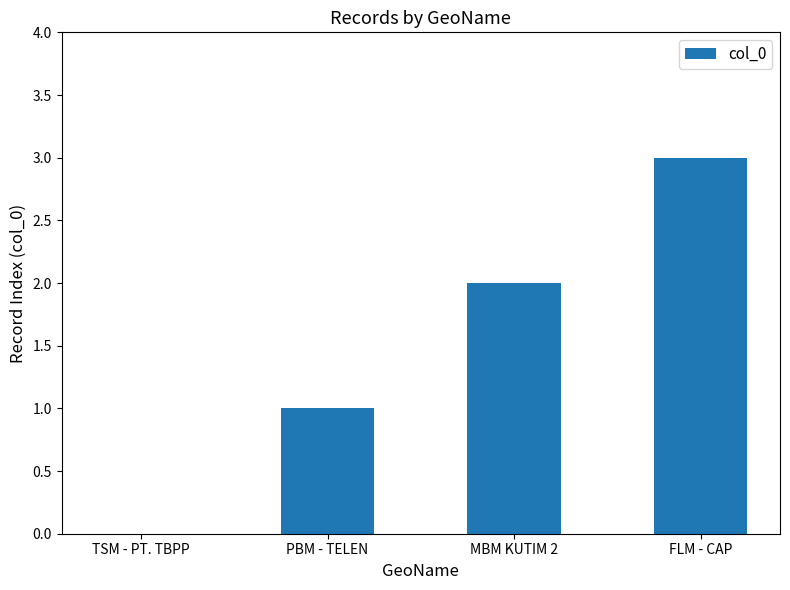

What is the change in value from PBM - TELEN to MBM KUTIM 2?

+1